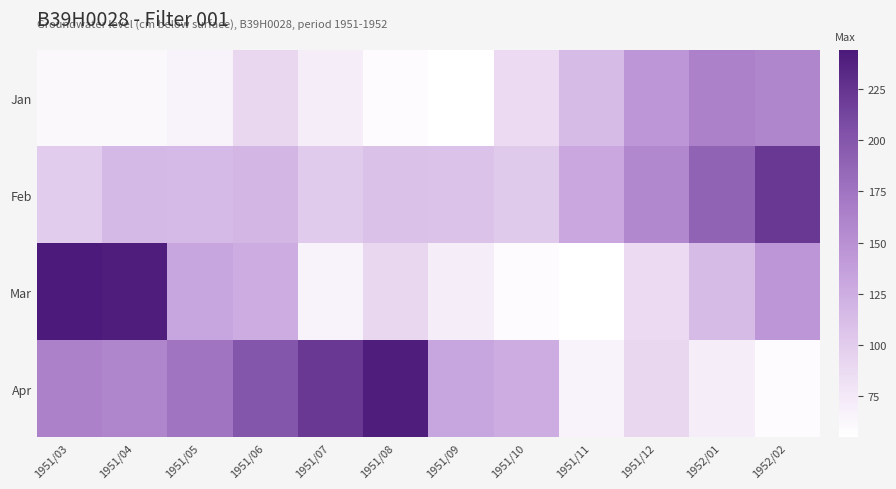

At which category is the sum across all series the highest?

1952/02